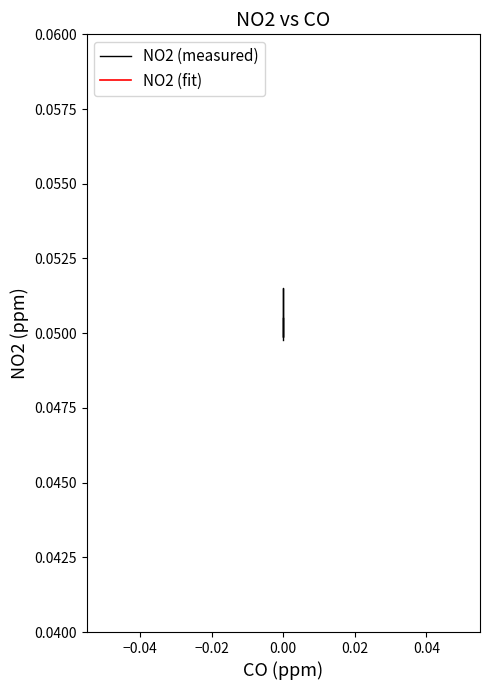

Which series has the largest range (max minus min)?

NO2 (measured)